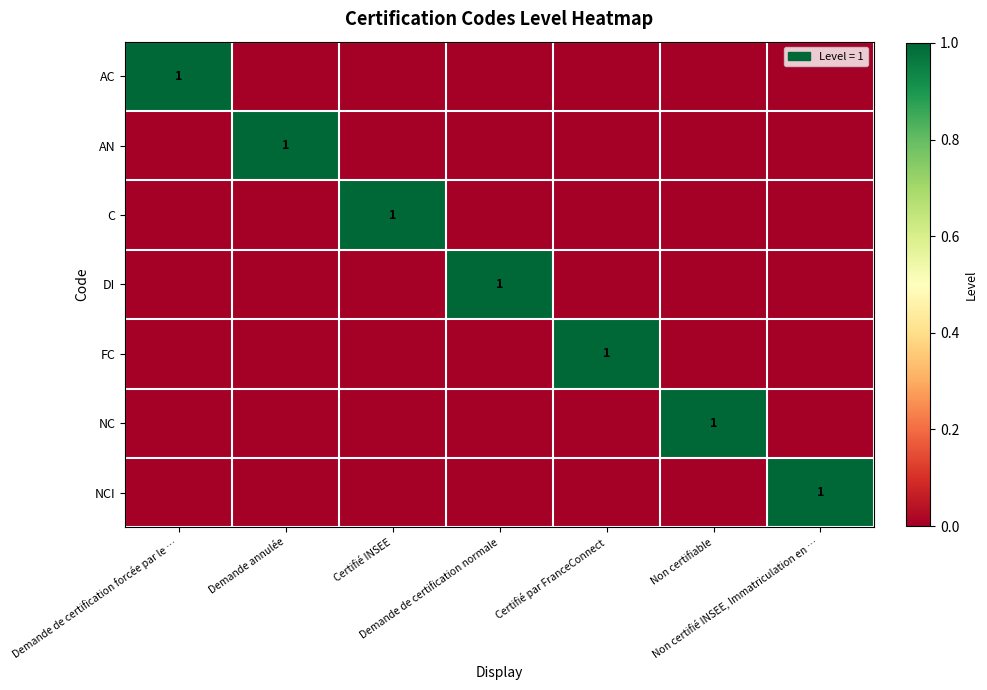

Which has a higher value, Certifié par FranceConnect or Demande de certification normale?

Certifié par FranceConnect